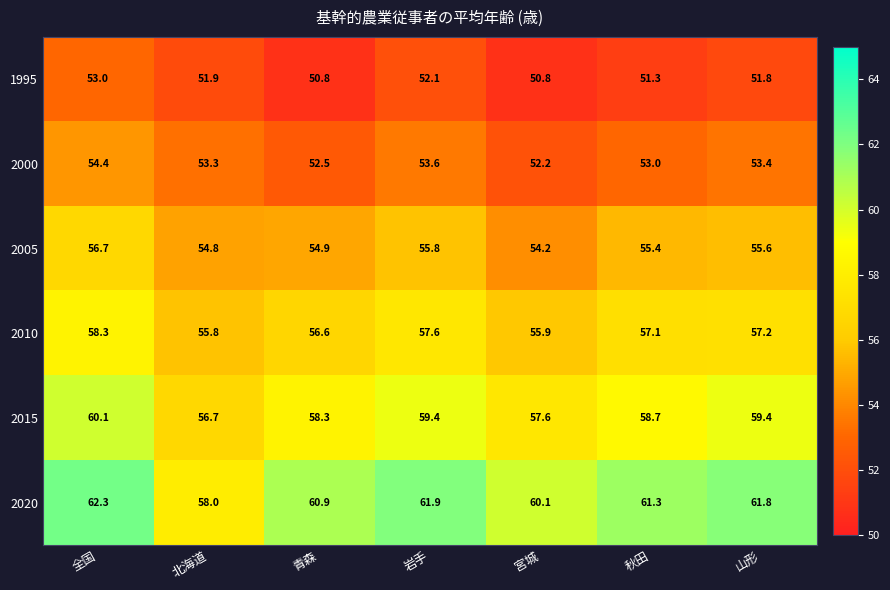

Is it true that 2000 equals 53.6 at 岩手?

True